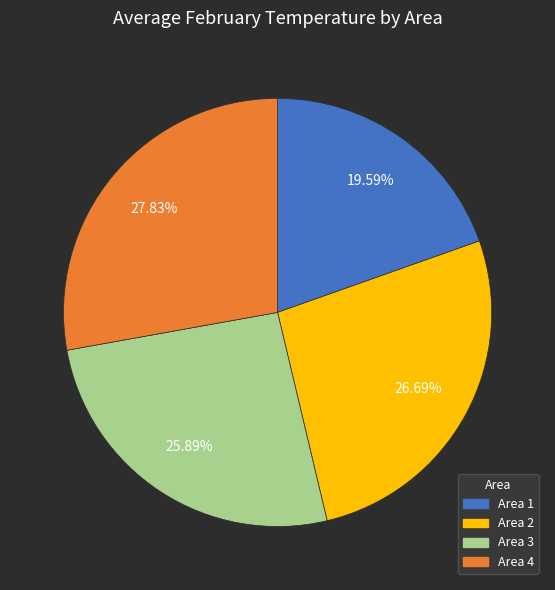

True or false: Area 4 accounts for 28% of the total.

True